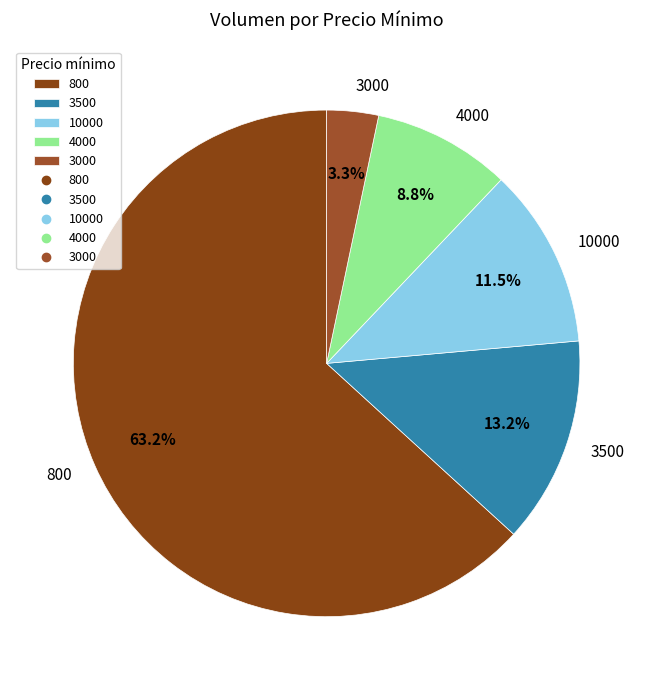

Which category has the biggest portion of the pie?

800